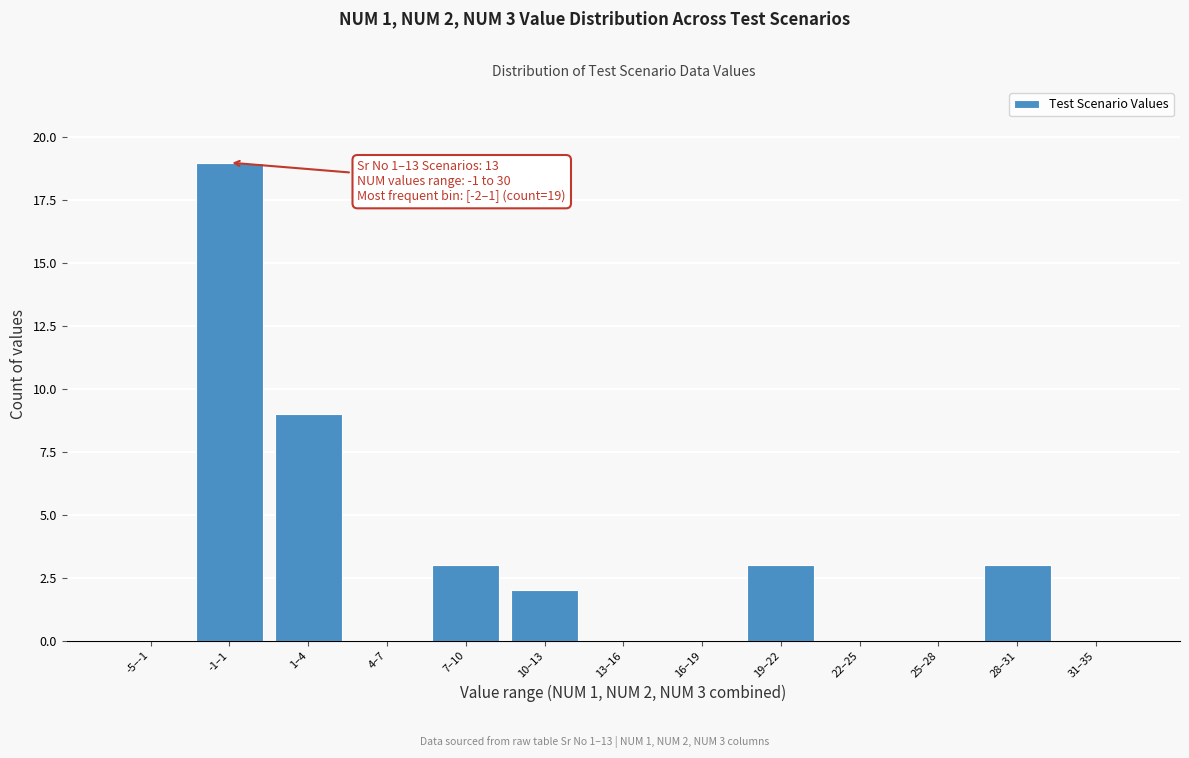

Reading left to right, transcribe all the data shown in this chart.

-5–-1=0	-1–1=19	1–4=9	4–7=0	7–10=3	10–13=2	13–16=0	16–19=0	19–22=3	22–25=0	25–28=0	28–31=3	31–35=0